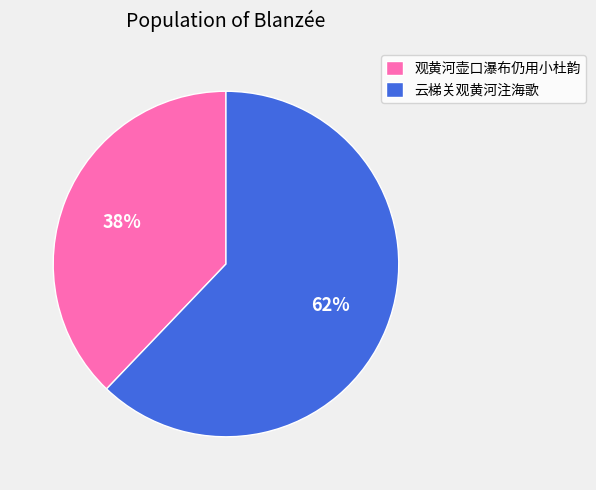

How many slices are in this pie chart?

2